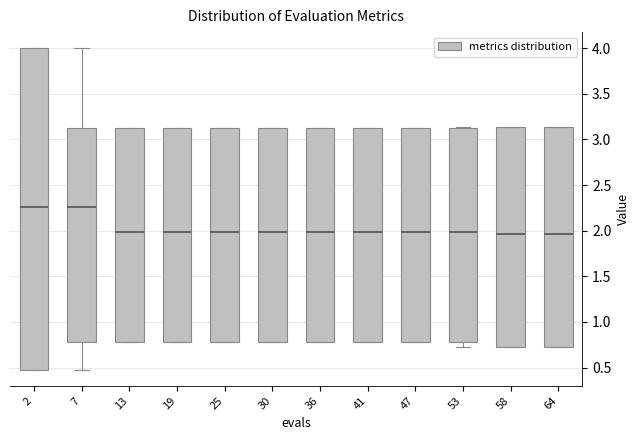

Reading left to right, transcribe this box plot: for each box, give where its median line is, the range the box spans, and where its two whiskers end, as read against the y-axis. The values are not printed on the chart, so give them approximately, as read against the axis.

2: median 2.25, box 0.50 to 4.00, whiskers 0.50 to 4.00
7: median 2.25, box 0.80 to 3.15, whiskers 0.50 to 4.00
13: median 2.00, box 0.80 to 3.15, whiskers 0.80 to 3.15
19: median 2.00, box 0.80 to 3.15, whiskers 0.80 to 3.15
25: median 2.00, box 0.80 to 3.15, whiskers 0.80 to 3.15
30: median 2.00, box 0.80 to 3.15, whiskers 0.80 to 3.15
36: median 2.00, box 0.80 to 3.15, whiskers 0.80 to 3.15
41: median 2.00, box 0.80 to 3.15, whiskers 0.80 to 3.15
47: median 2.00, box 0.80 to 3.15, whiskers 0.80 to 3.15
53: median 2.00, box 0.80 to 3.15, whiskers 0.70 to 3.15
58: median 1.95, box 0.70 to 3.15, whiskers 0.70 to 3.15
64: median 1.95, box 0.70 to 3.15, whiskers 0.70 to 3.15